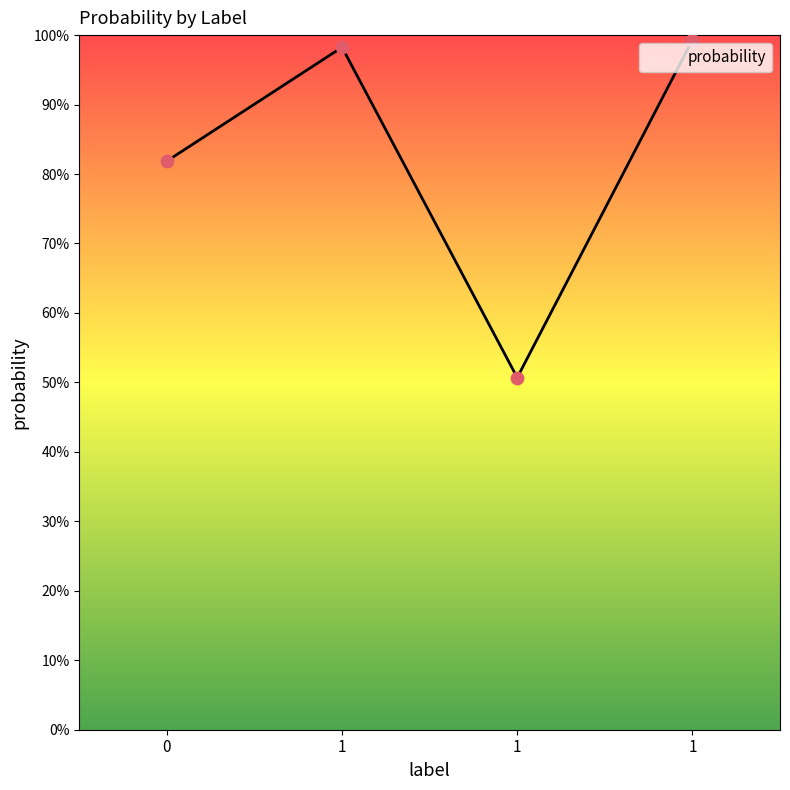

What is the change in value from 0 to 1?

-0.3